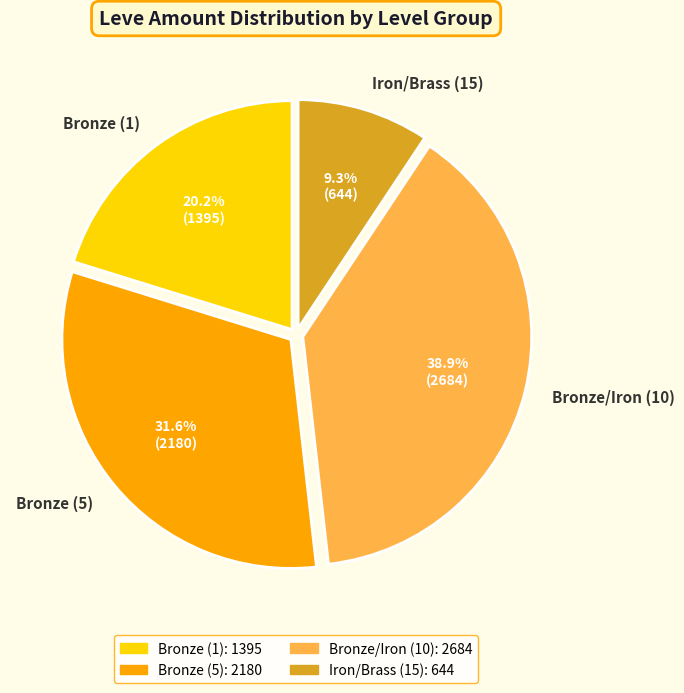

Rank the categories by value from highest to lowest.

Bronze/Iron (10), Bronze (5), Bronze (1), Iron/Brass (15)